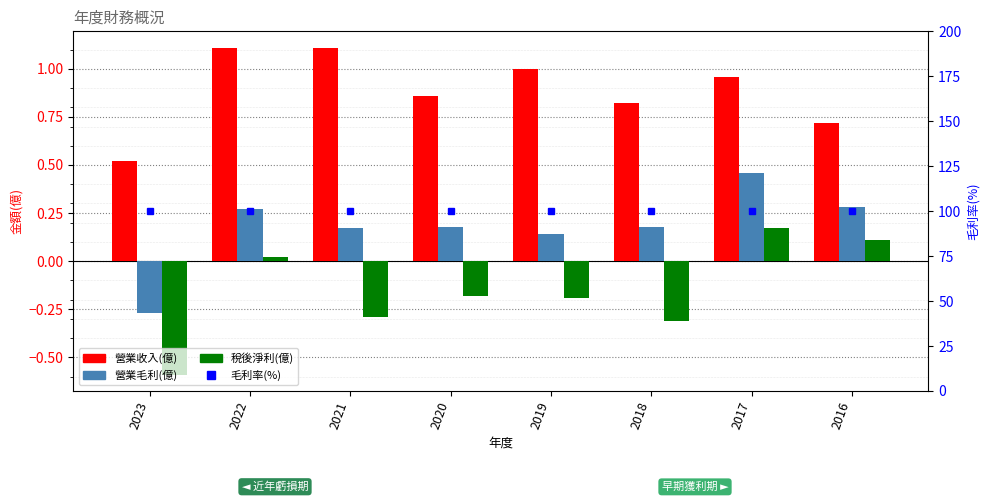

Rank the series by their maximum value, from highest to lowest.

毛利率(%), 營業收入(億), 營業毛利(億), 稅後淨利(億)